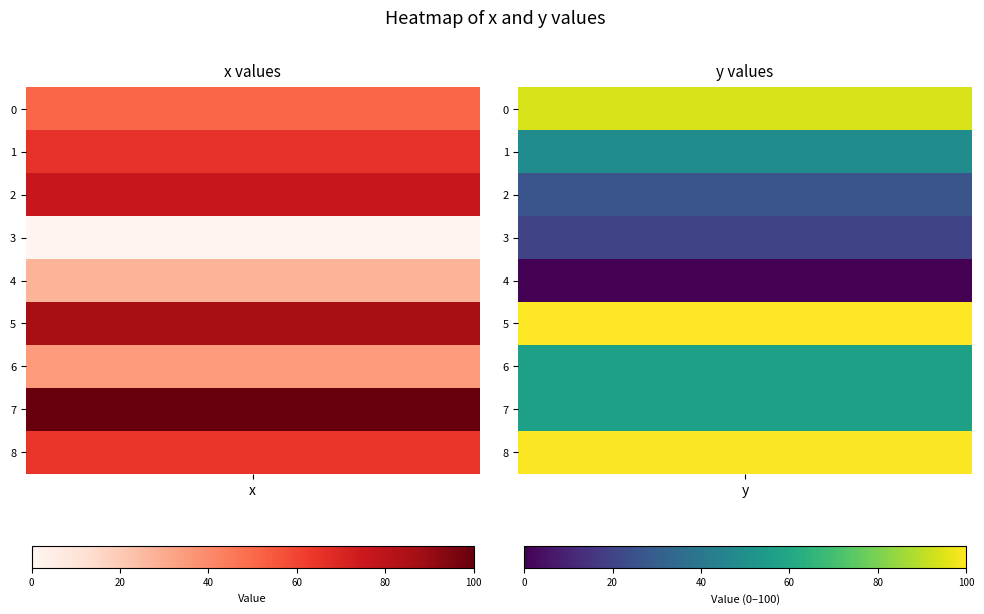

Which series has the widest spread of values?

2